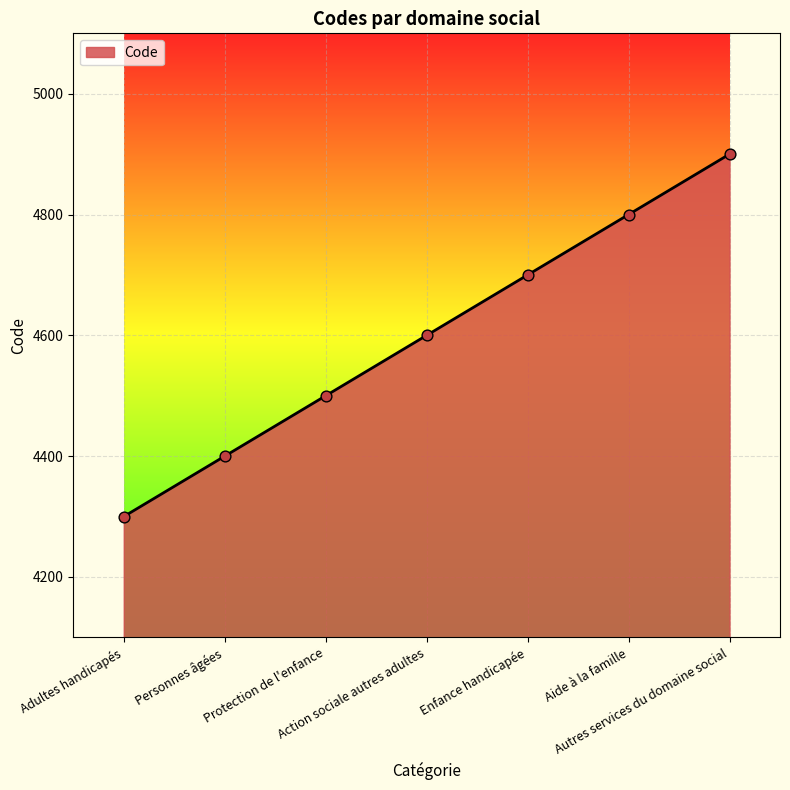

Which has a higher value, Action sociale autres adultes or Adultes handicapés?

Action sociale autres adultes